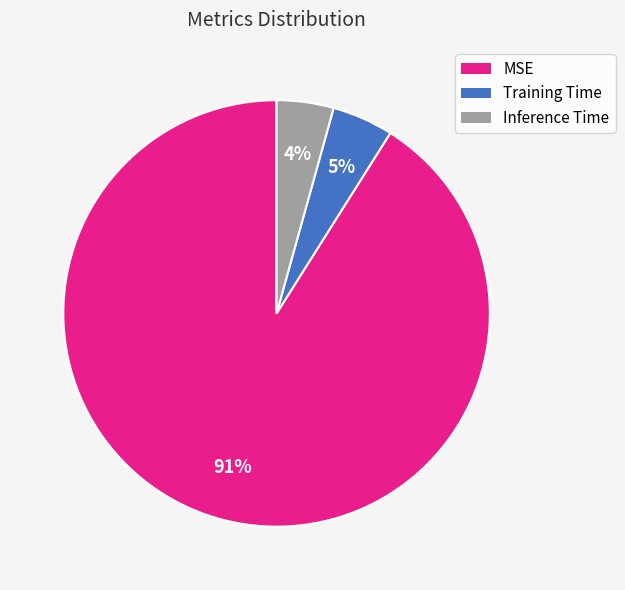

What percentage is the Inference Time slice, to the nearest percent?

4%